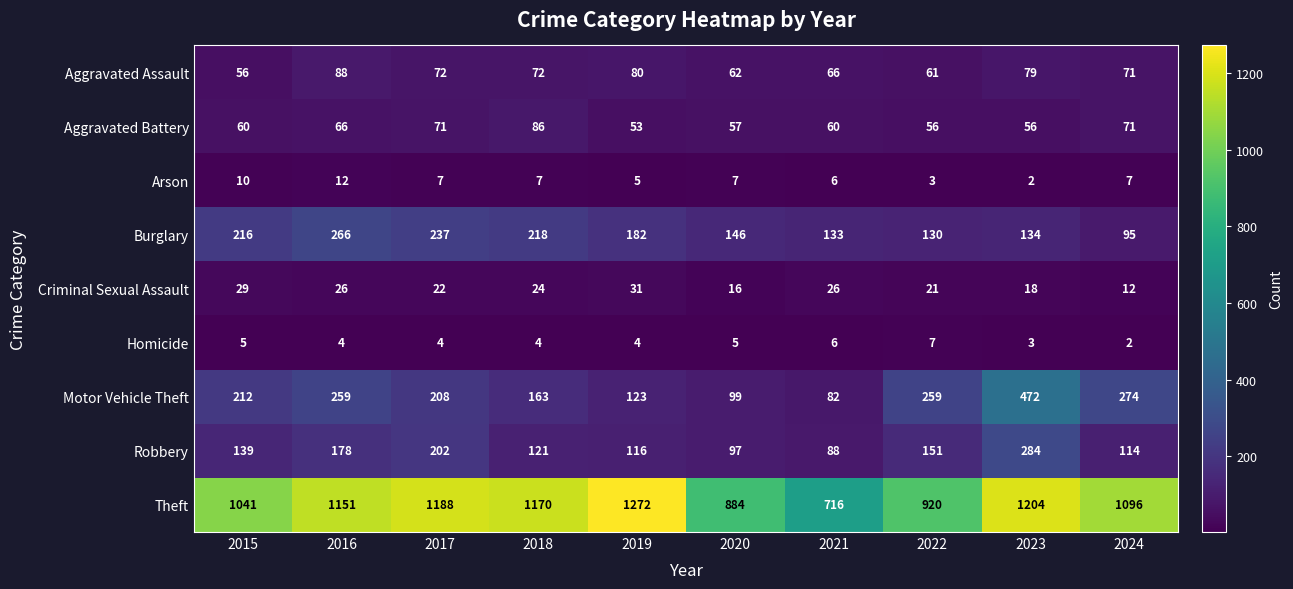

True or false: Arson has a value of 10 at 2015.

True